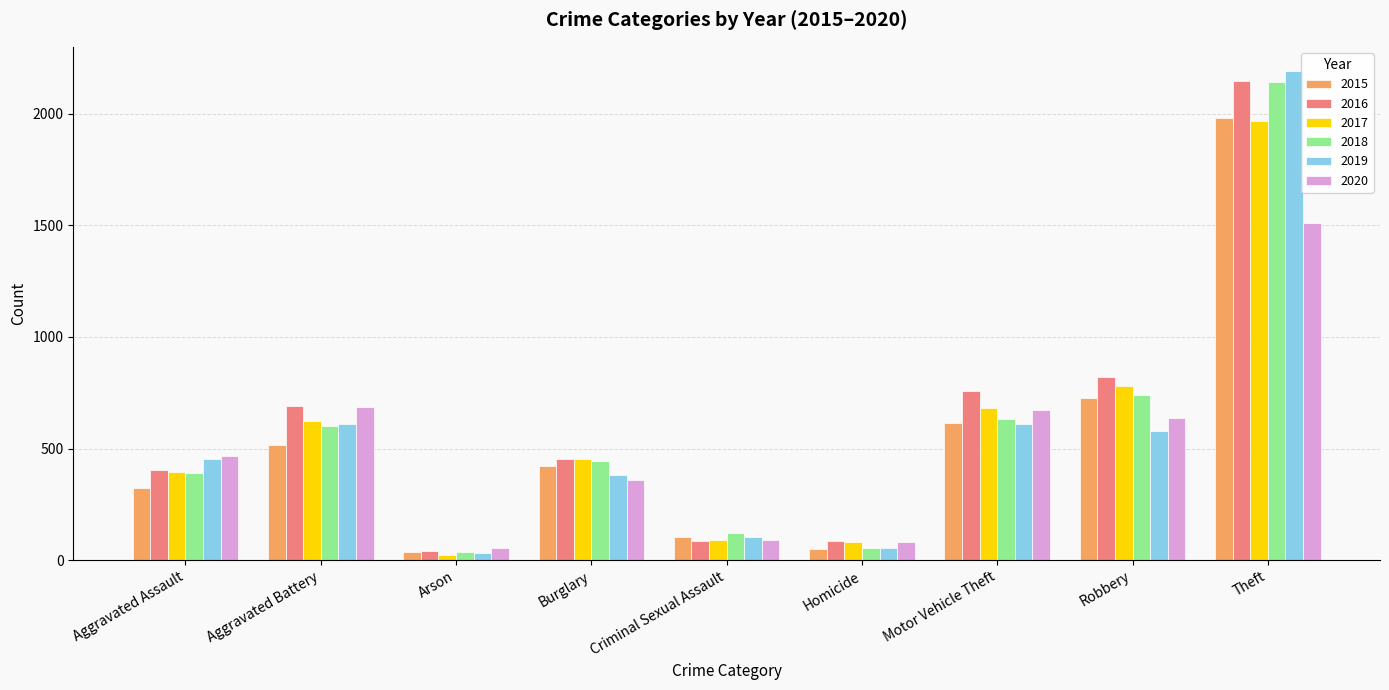

What is the average value of the 2020 series?

506